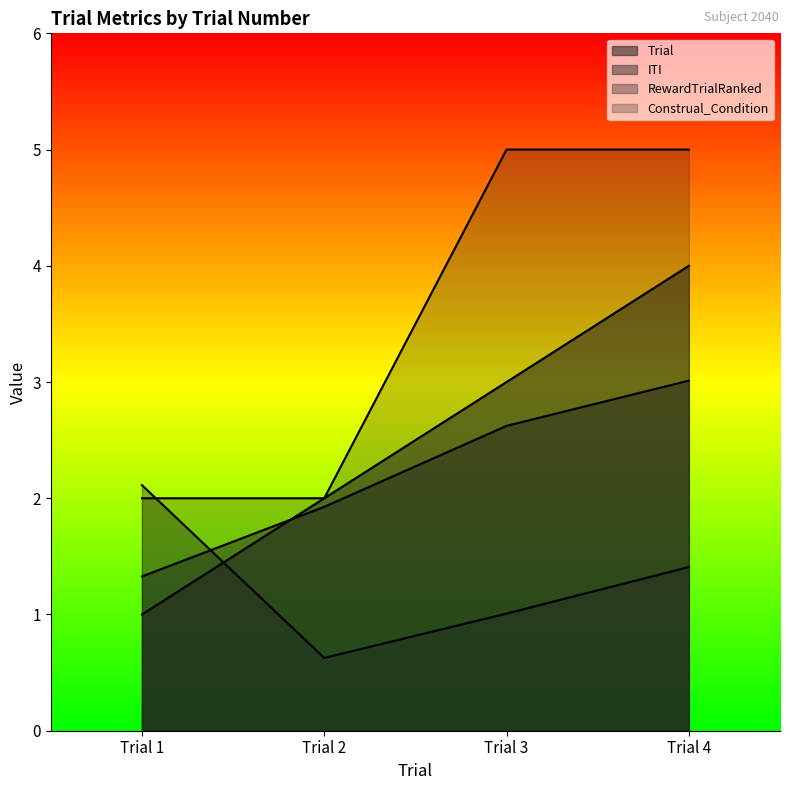

Reading left to right, what are all the values shown in this chart?

Trial: 1.0	2.0	3.0	4.0
ITI: 1.3	1.9	2.6	3.0
RewardTrialRanked: 2.1	0.6	1.0	1.4
Construal_Condition: 2.0	2.0	5.0	5.0